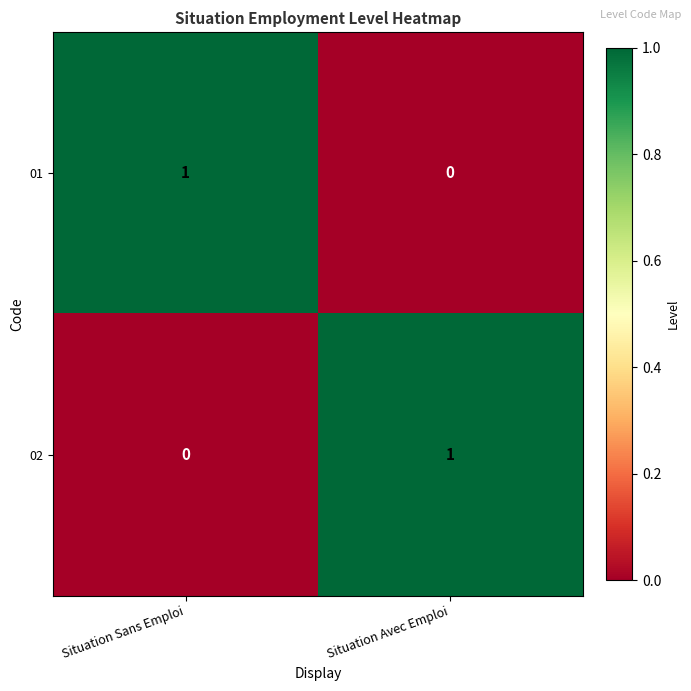

Is the value of 02 at Situation Sans Emploi greater than the value of 01 at Situation Sans Emploi?

No